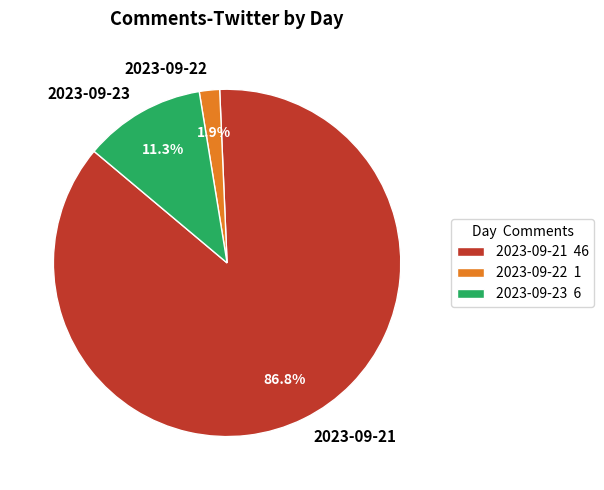

Count the number of slices in the pie.

3